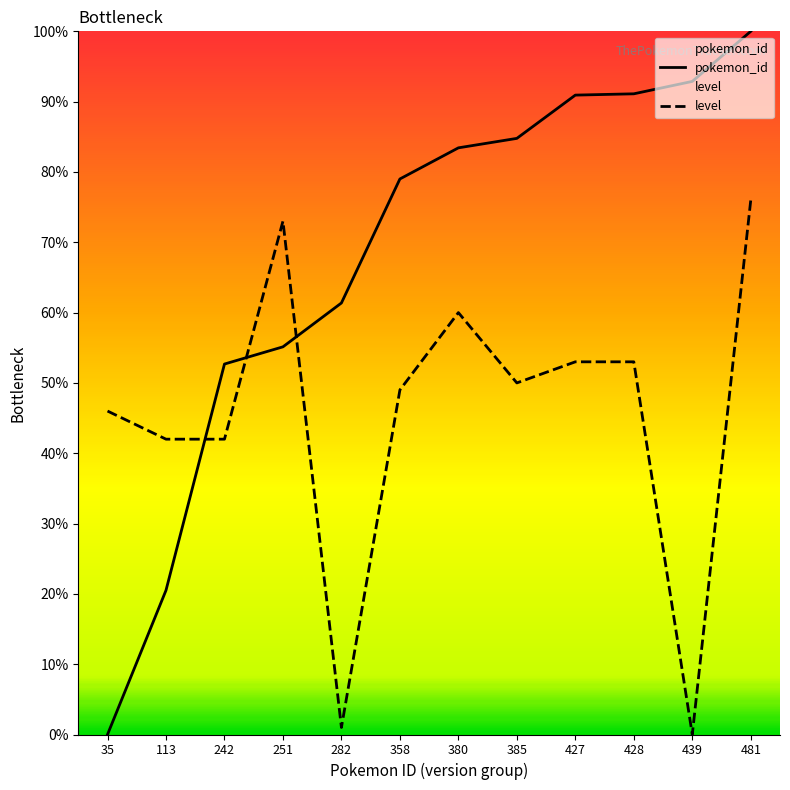

How many lines are shown in the chart?

2